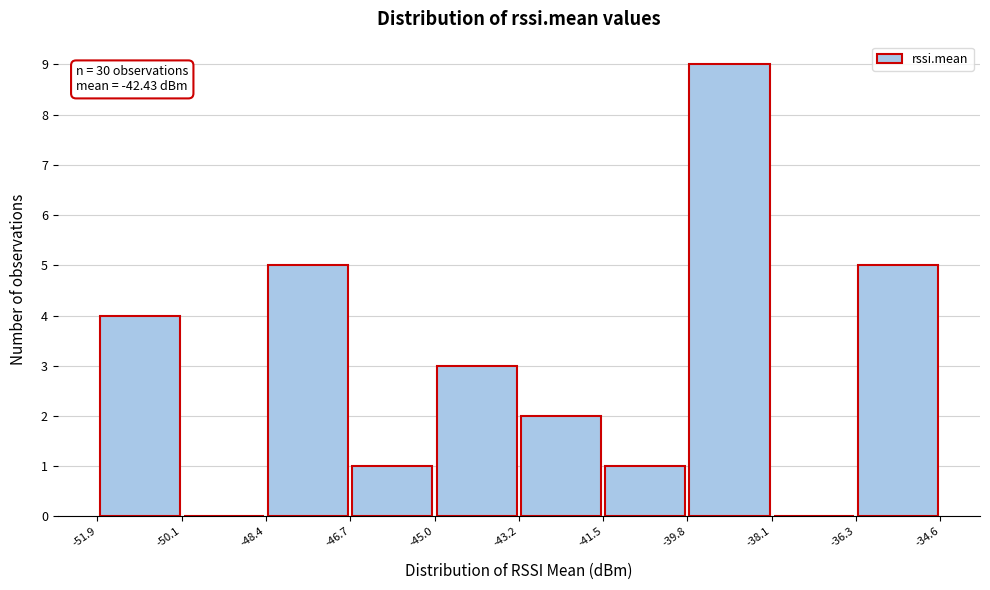

Which range on the x-axis has the tallest bar?

-39.8 to -38.1